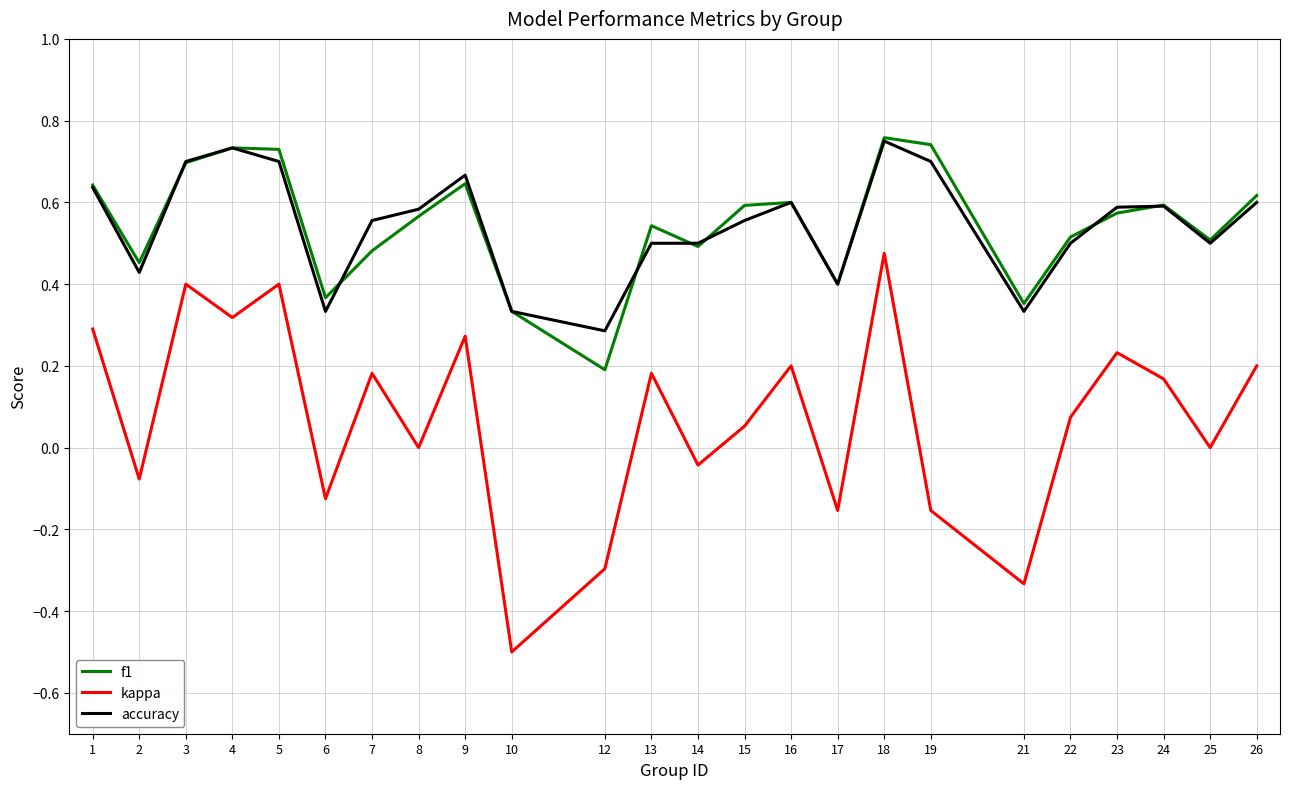

Which series has the widest spread of values?

kappa